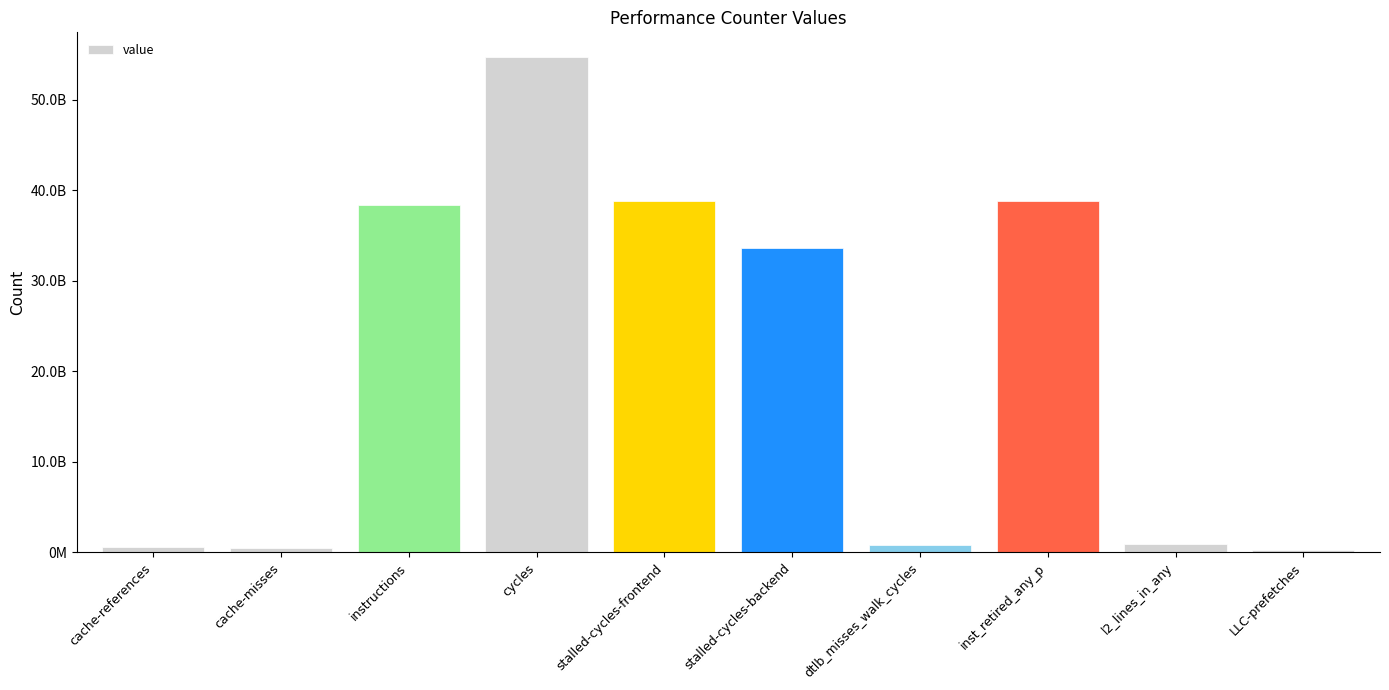

What is the change in value from cache-references to LLC-prefetches?

-274720240